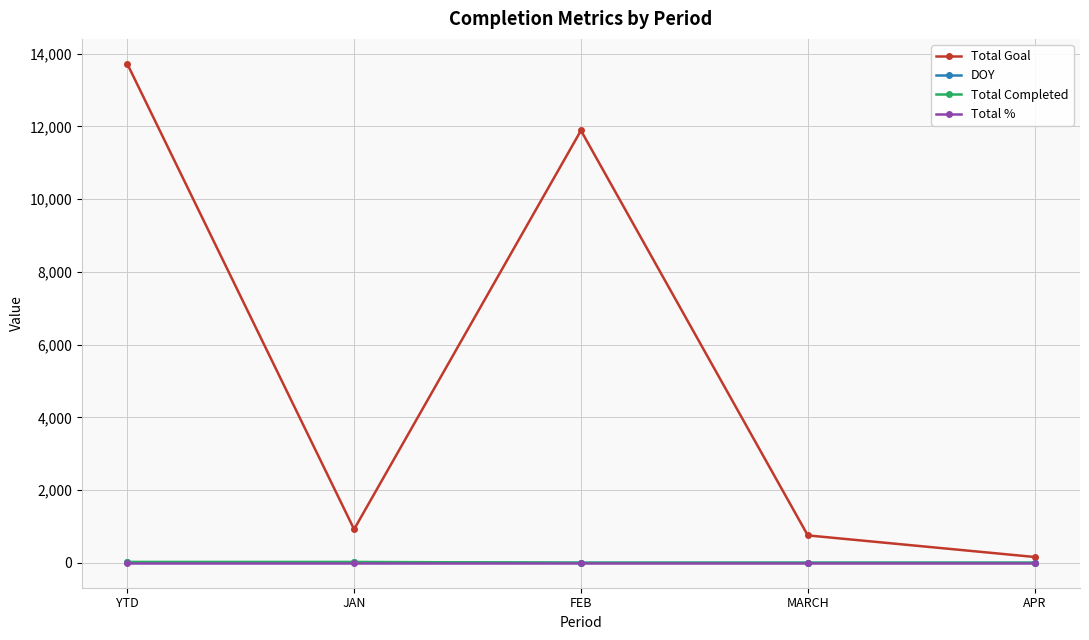

True or false: Total Completed and Total Goal intersect in this chart.

False